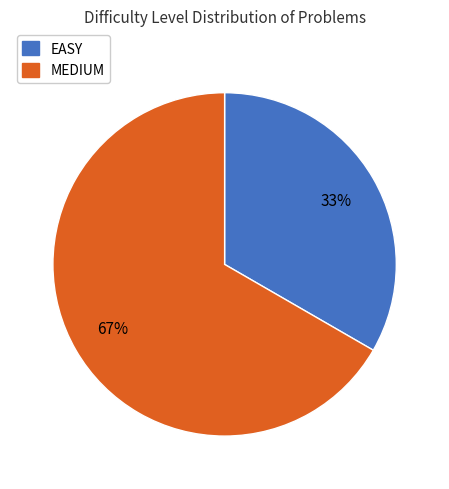

Is the sum of EASY and MEDIUM greater than half?

Yes